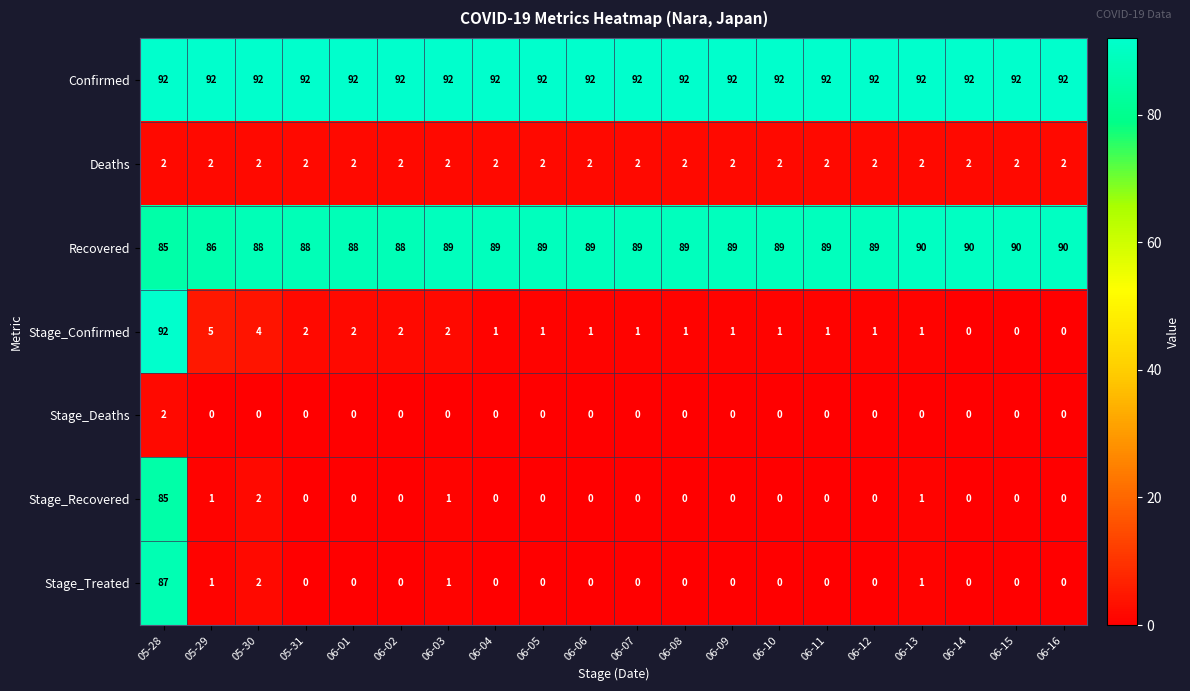

What is the spread (max minus min) of values at 05-31?

92